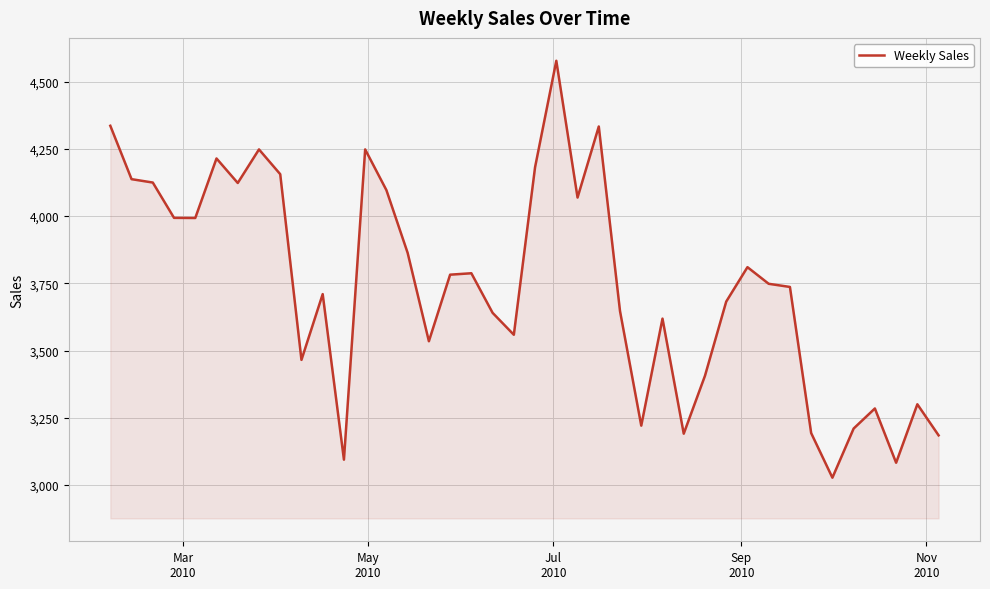

What is the difference between the maximum and minimum values?

1550.4